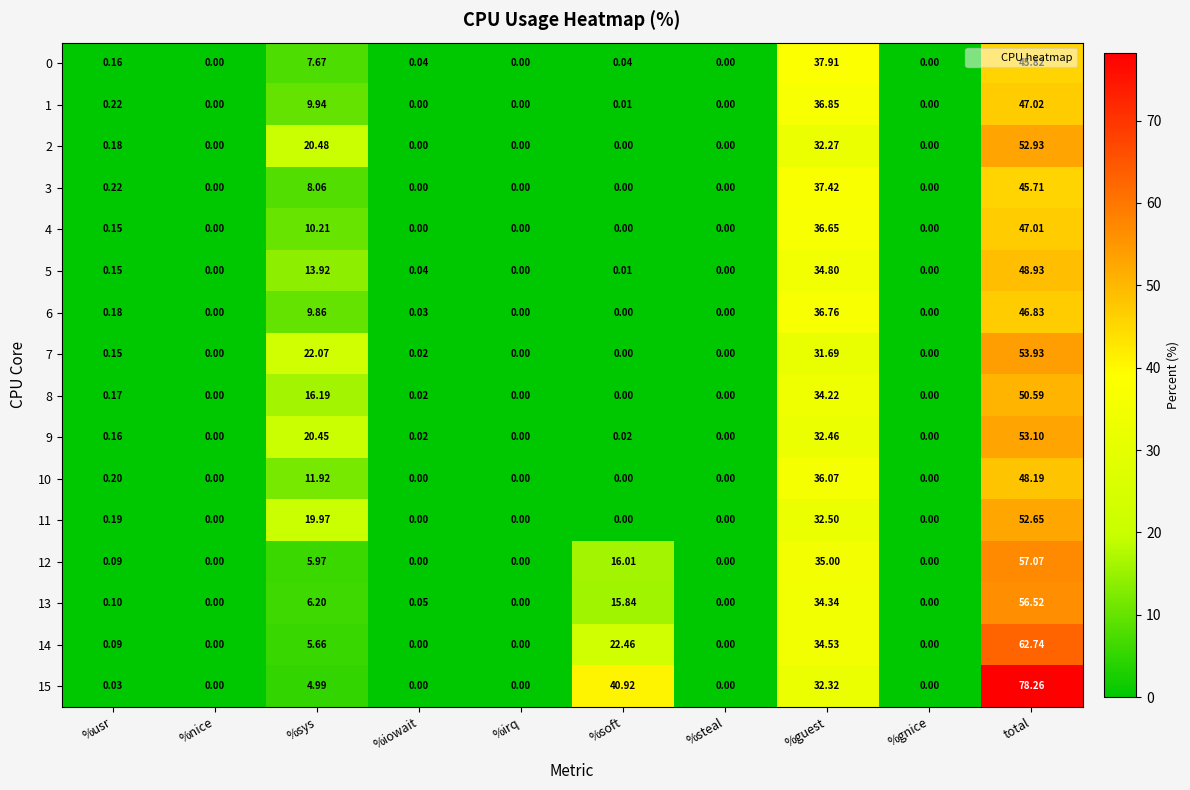

Is the value of 11 at total greater than the value of 14 at %sys?

Yes